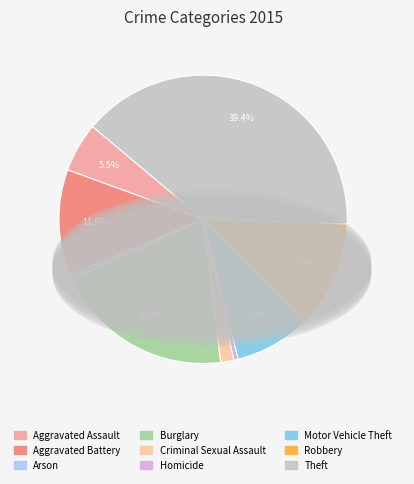

True or false: Theft accounts for 39% of the total.

True